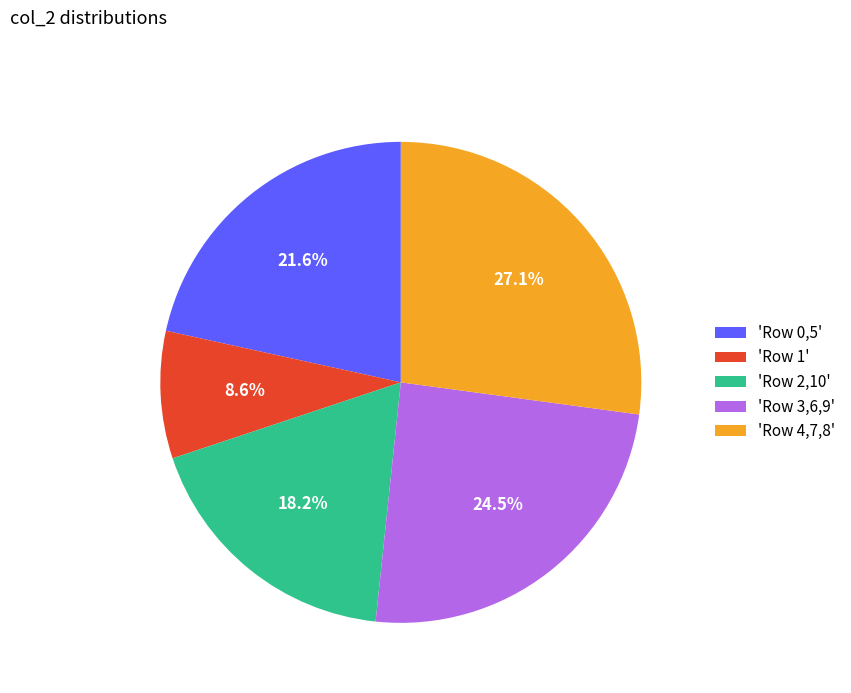

Does any single category account for the majority?

No